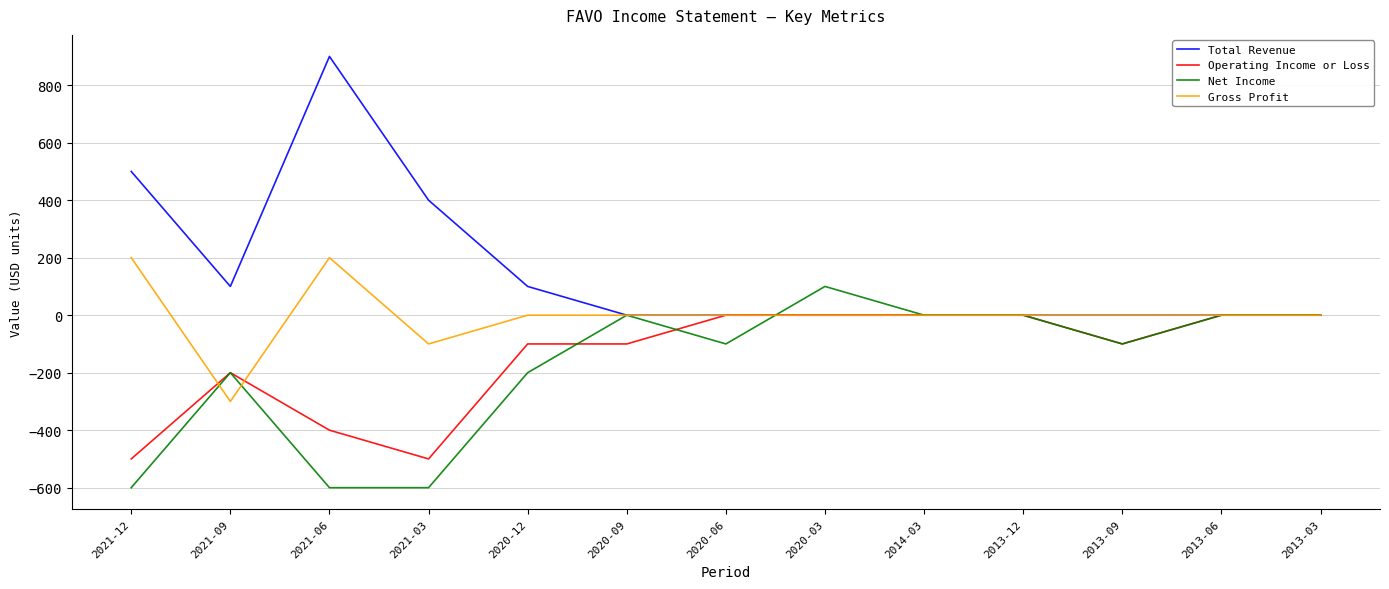

Which series has the largest range (max minus min)?

Total Revenue